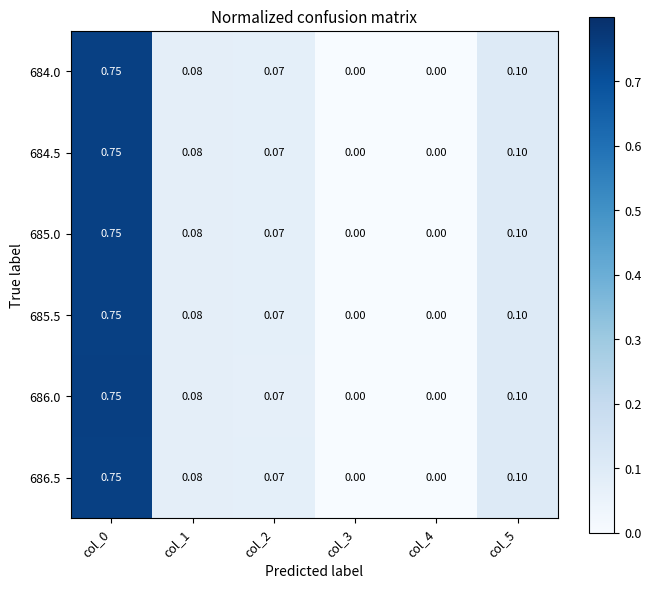

Is the value of 686.0 at col_4 greater than the value of 684.0 at col_2?

No